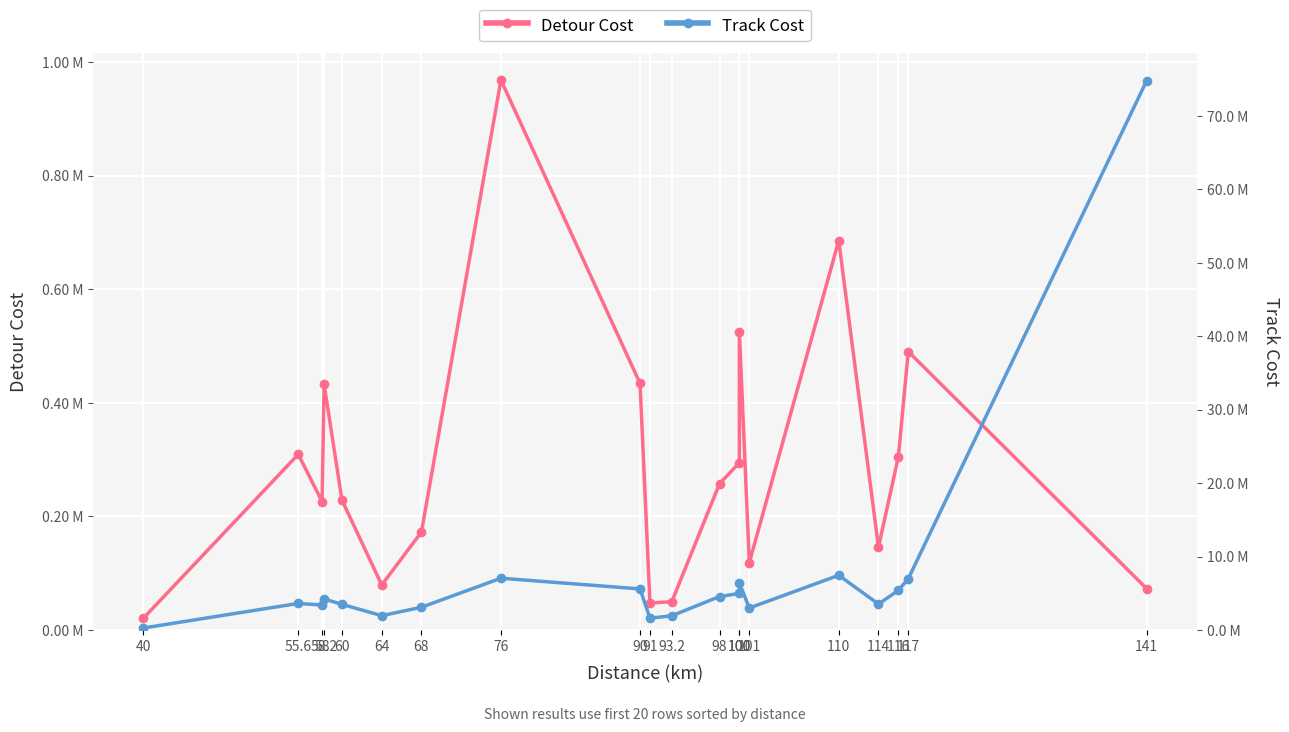

At which category does Track Cost reach its first local valley?

58